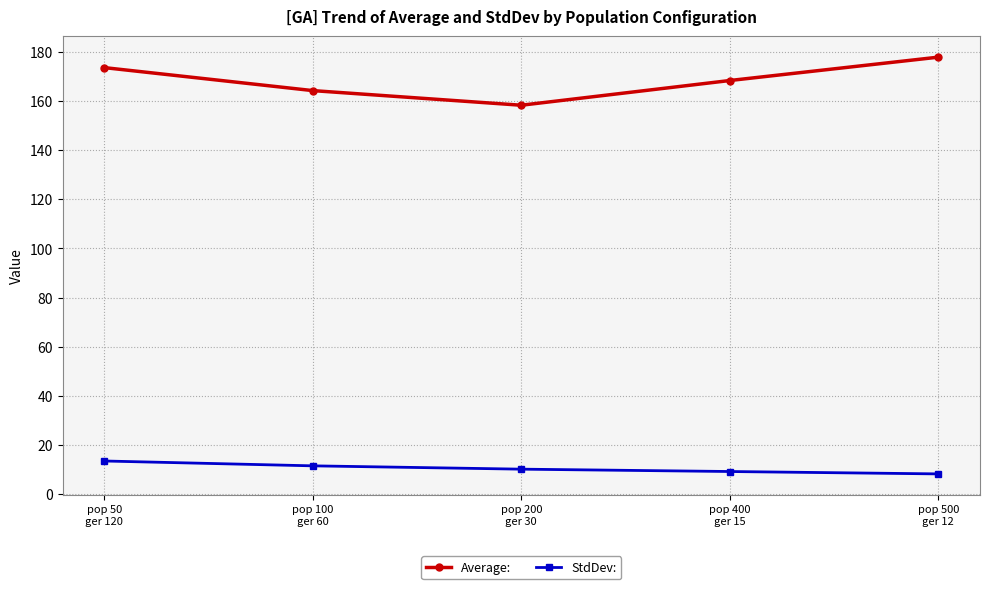

What position from the left is pop 50
ger 120?

1